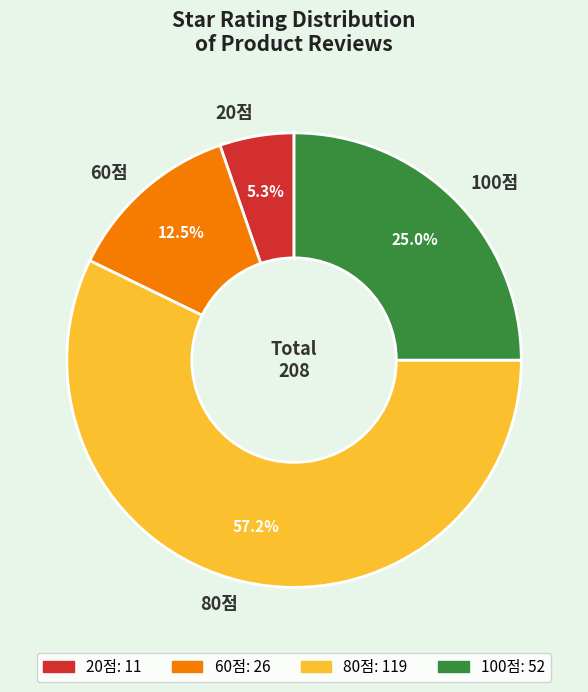

To the nearest percent, what percentage of the pie is 80점?

57%